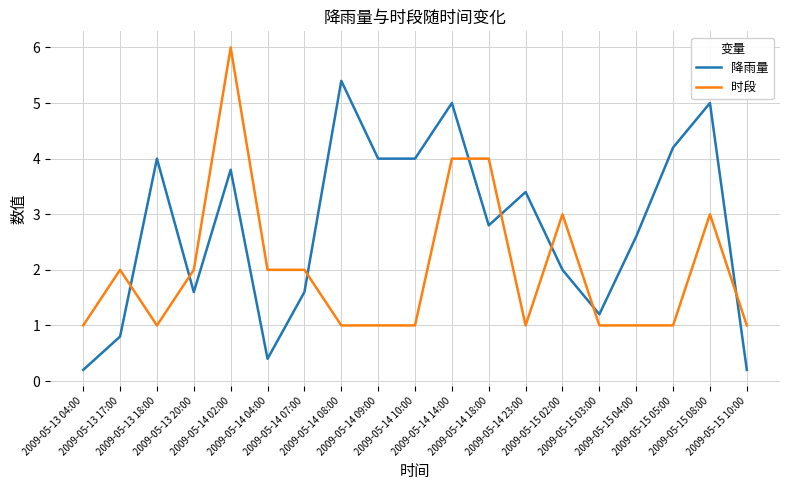

What is the maximum value for 降雨量?

5.4